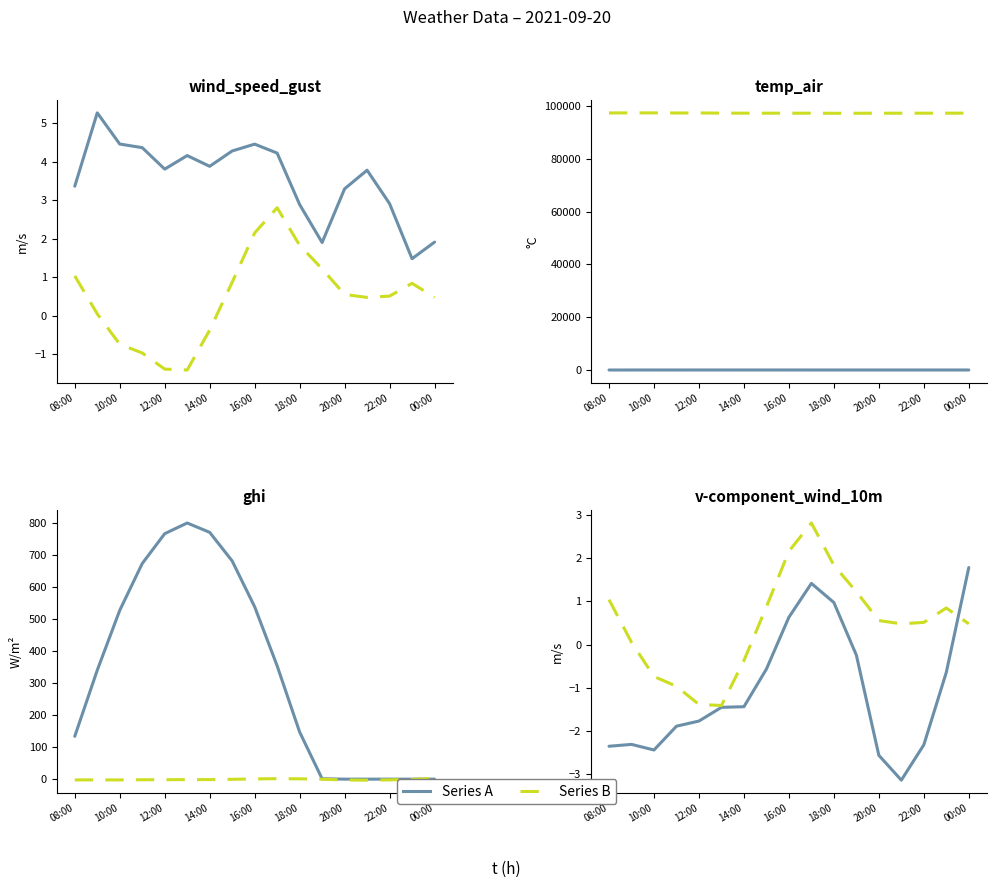

What is the sum of all Series A values?

-18.3